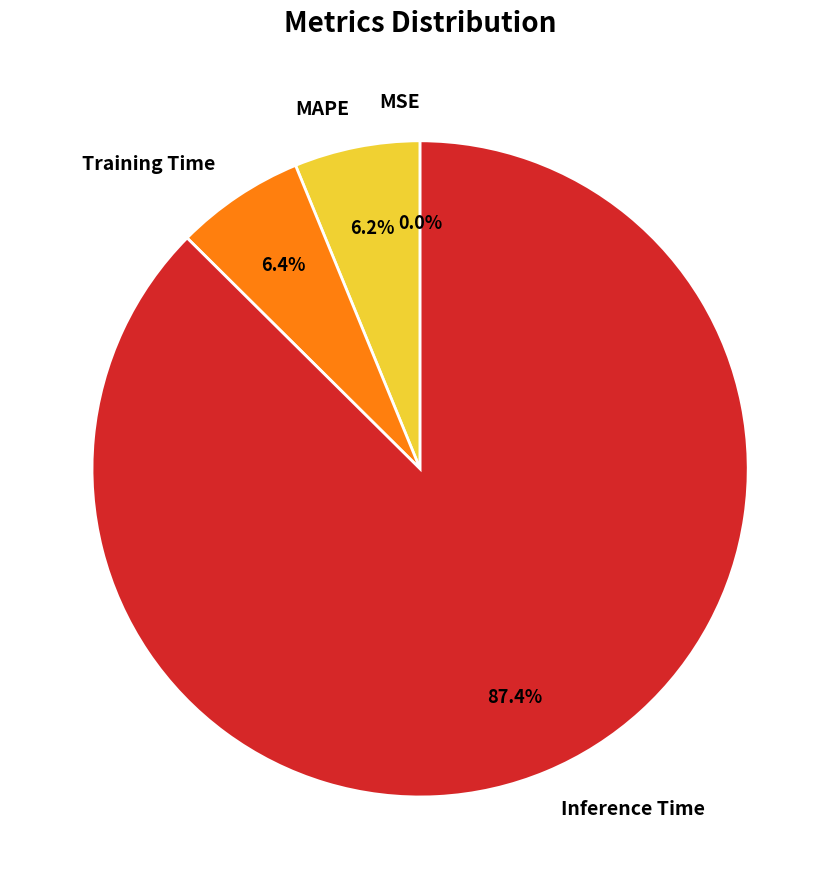

Is there a majority slice in this chart?

Yes